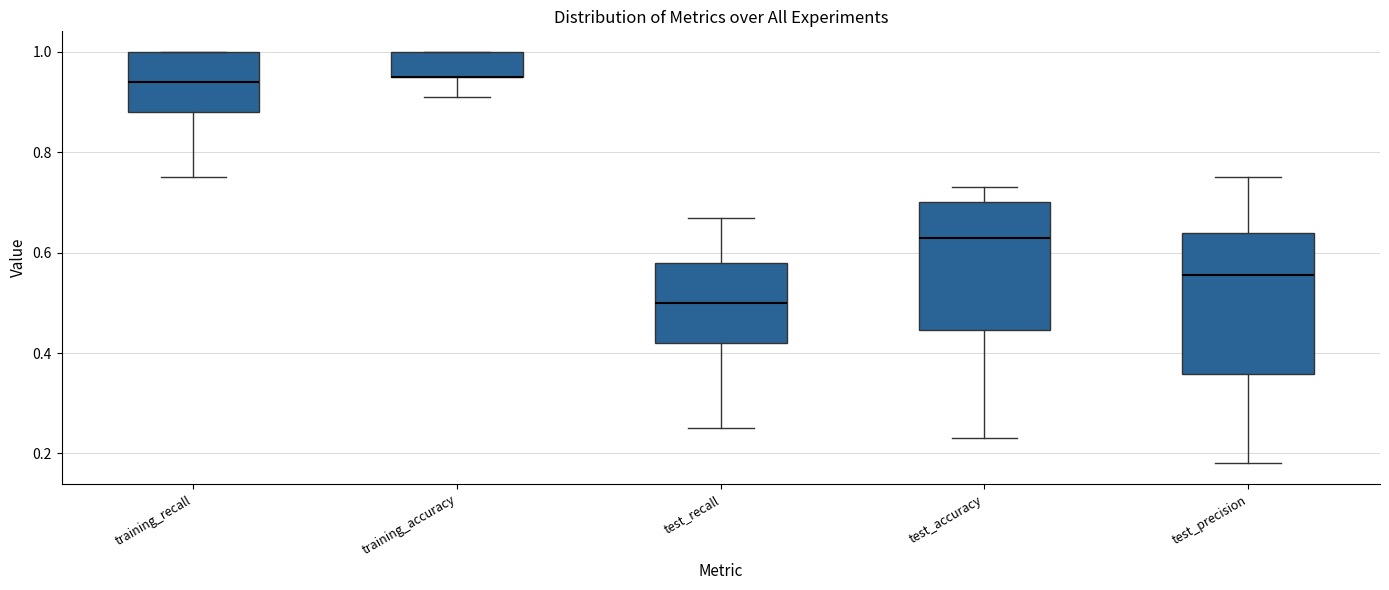

Reading left to right, read every box against the y-axis: the position of its median line, the range the box covers, and the ends of its whiskers. The values are not printed on the chart, so give them approximately, as read against the axis.

training_recall: median 0.94, box 0.88 to 1.00, whiskers 0.76 to 1.00
training_accuracy: median 0.96 (drawn on the box's lower edge), box 0.96 to 1.00, whiskers 0.92 to 1.00
test_recall: median 0.50, box 0.42 to 0.58, whiskers 0.26 to 0.68
test_accuracy: median 0.64, box 0.44 to 0.70, whiskers 0.24 to 0.74
test_precision: median 0.56, box 0.36 to 0.64, whiskers 0.18 to 0.76